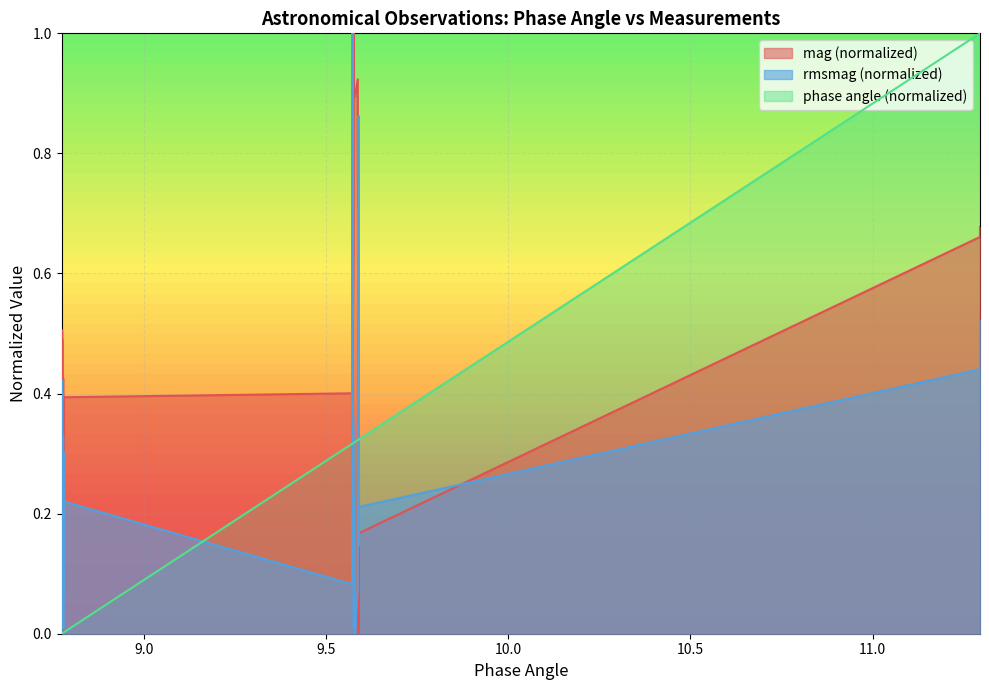

What is the difference between the maximum and minimum values in the phase angle series?

1.0